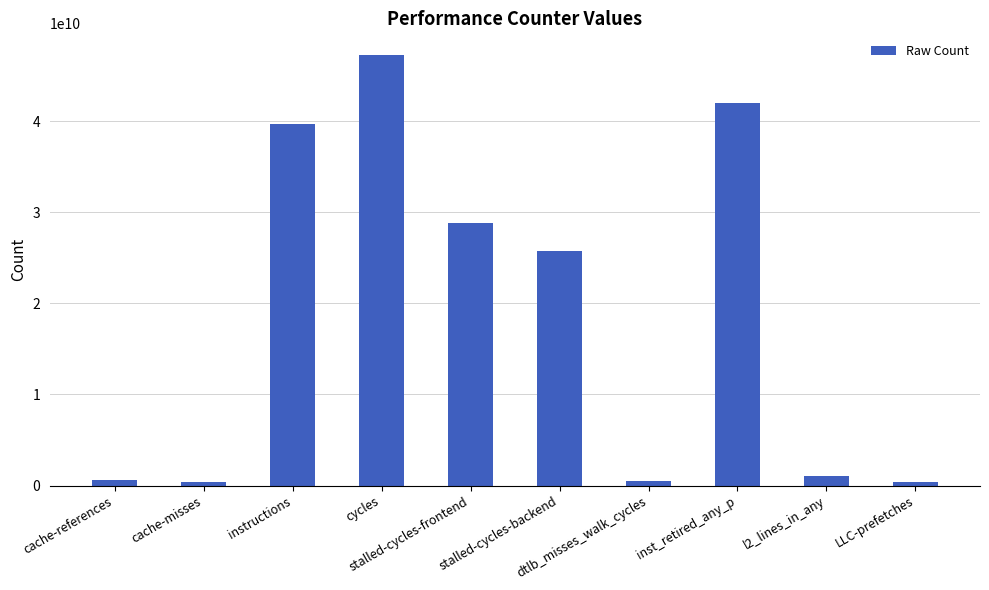

Is it true that the value at stalled-cycles-backend is 37037657428?

False